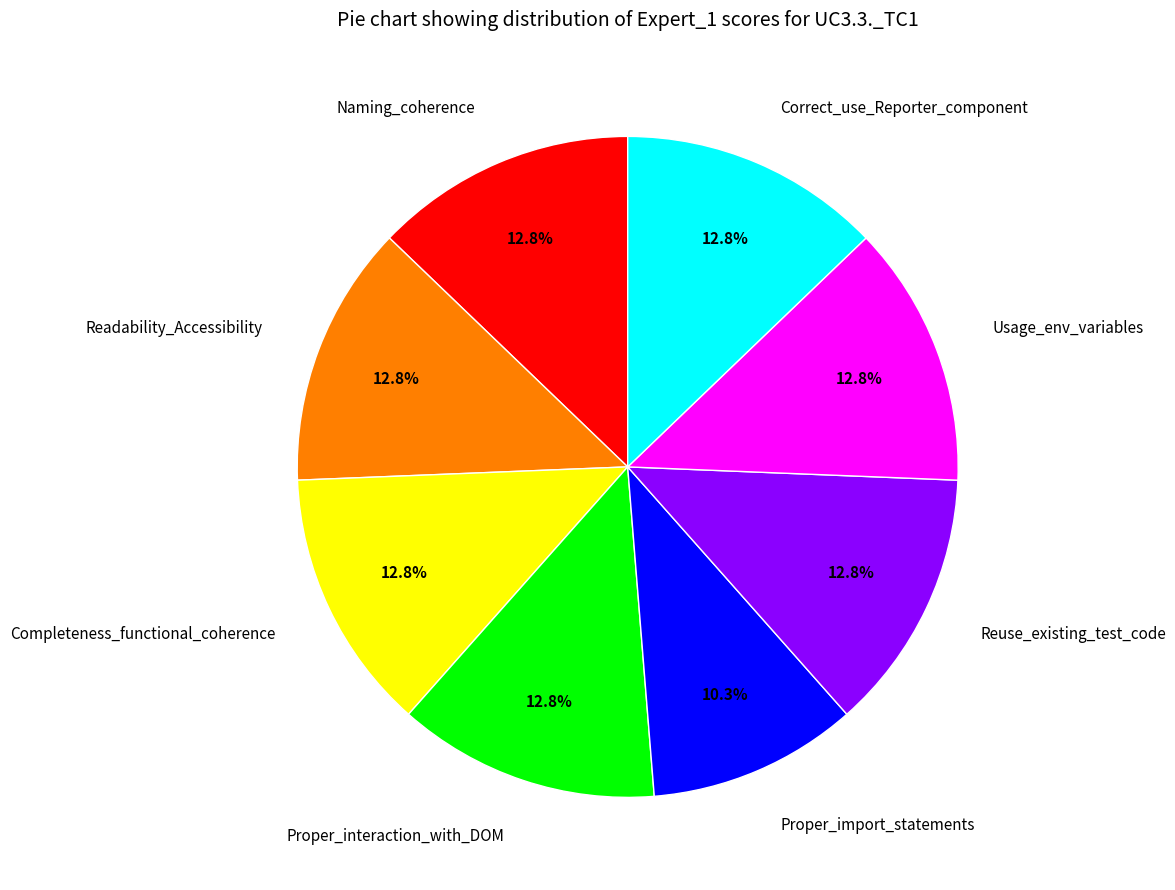

To the nearest percent, what is the average slice percentage?

12%